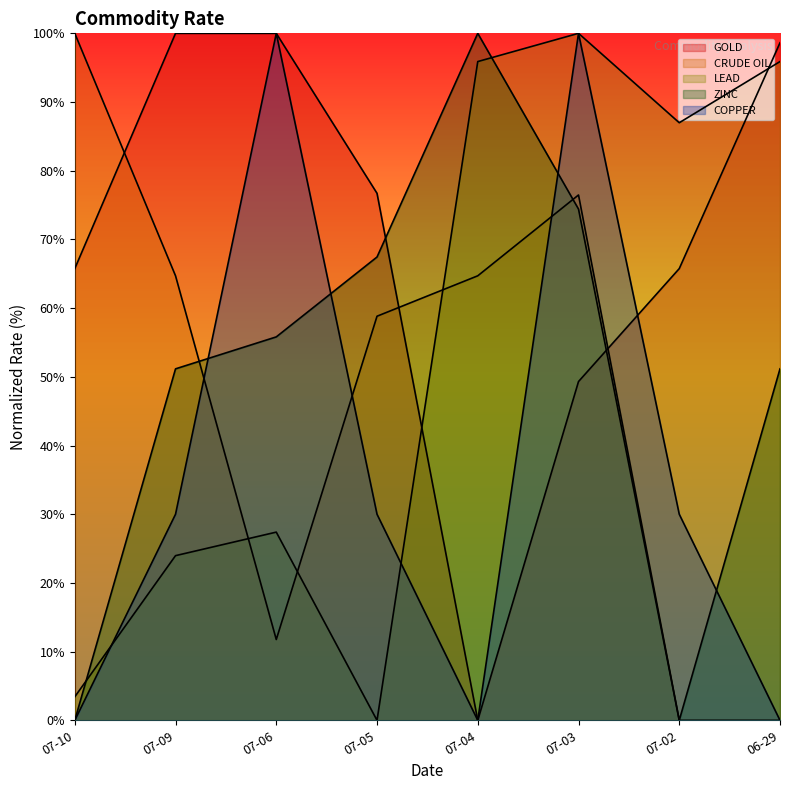

What is the sum of all GOLD values?

556.2